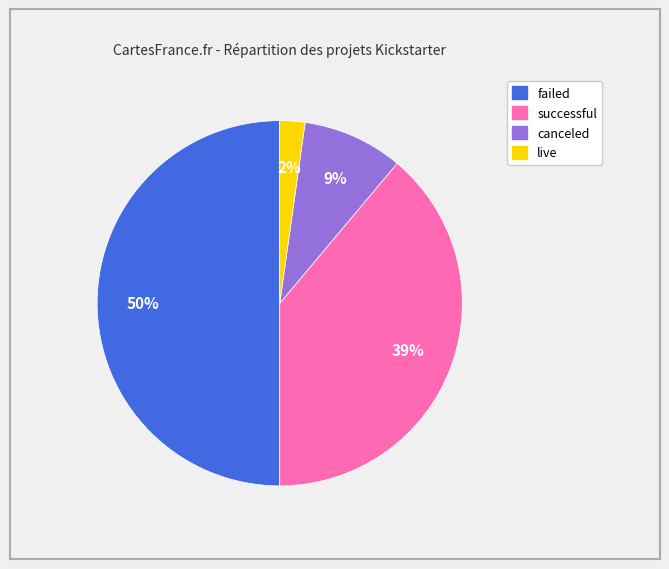

How many segments does this pie chart have?

4